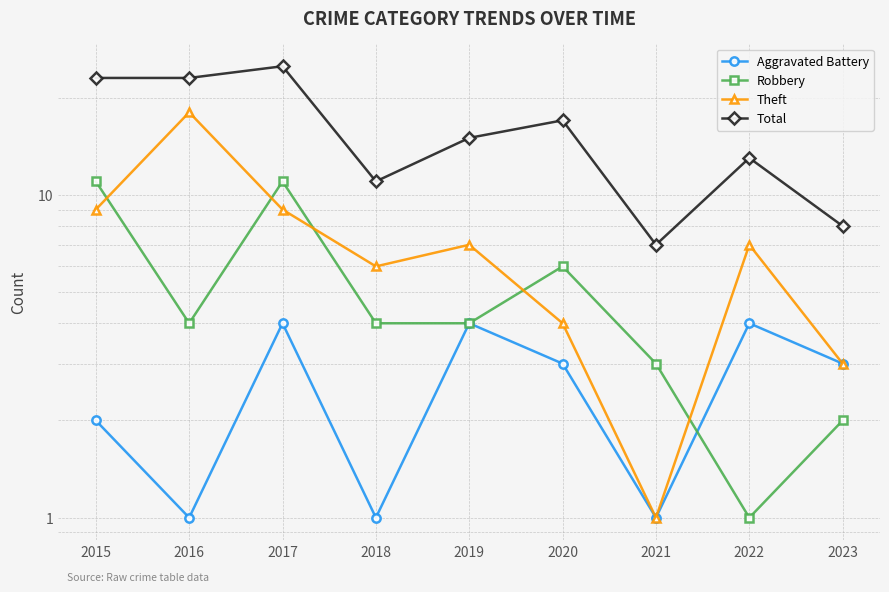

How many values in the Theft series are below 7?

4